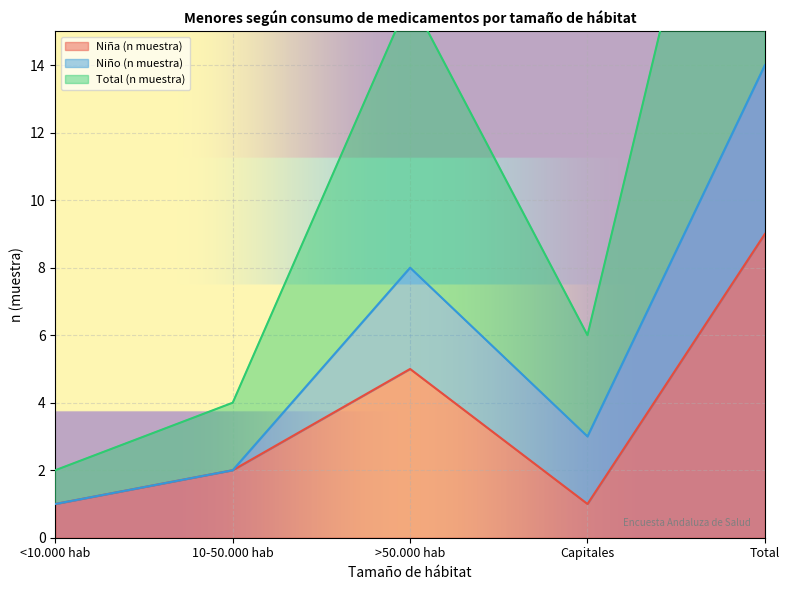

Between <10.000 hab and Capitales, which series saw the biggest shift?

Total (n muestra)